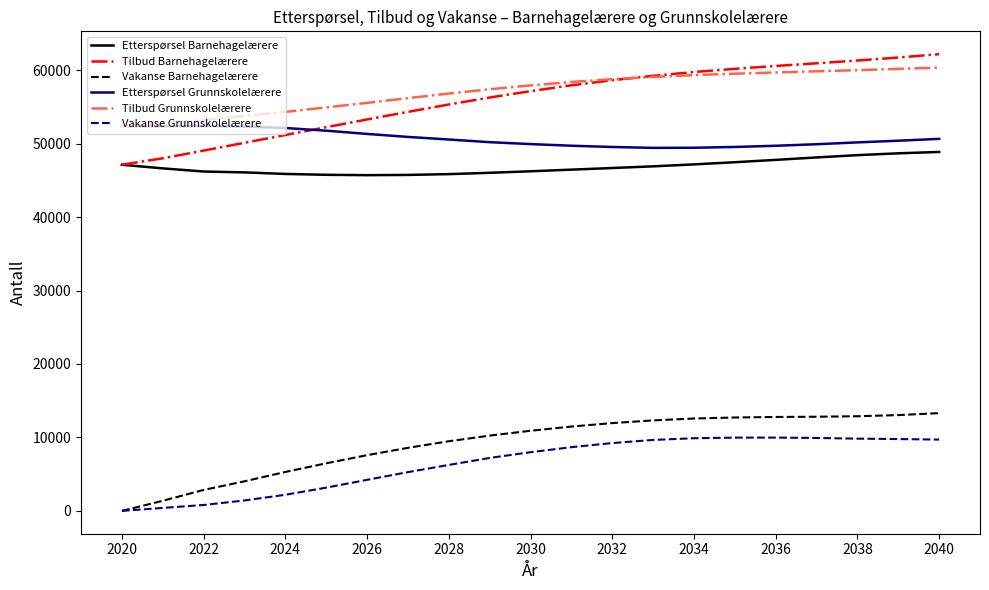

What is the maximum value for Etterspørsel Barnehagelærere?

48869